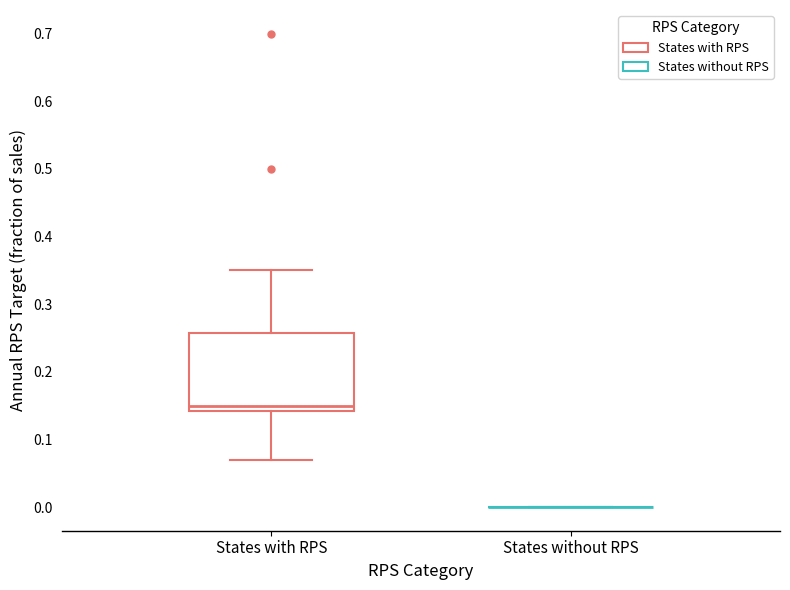

Reading left to right, transcribe this box plot: for each box, give where its median line is, the range the box spans, and where its two whiskers end, as read against the y-axis. The values are not printed on the chart, so give them approximately, as read against the axis.

States with RPS: median 0.15, box 0.14 to 0.26, whiskers 0.07 to 0.35
States without RPS: box collapsed to a line at 0.00, whiskers 0.00 to 0.00